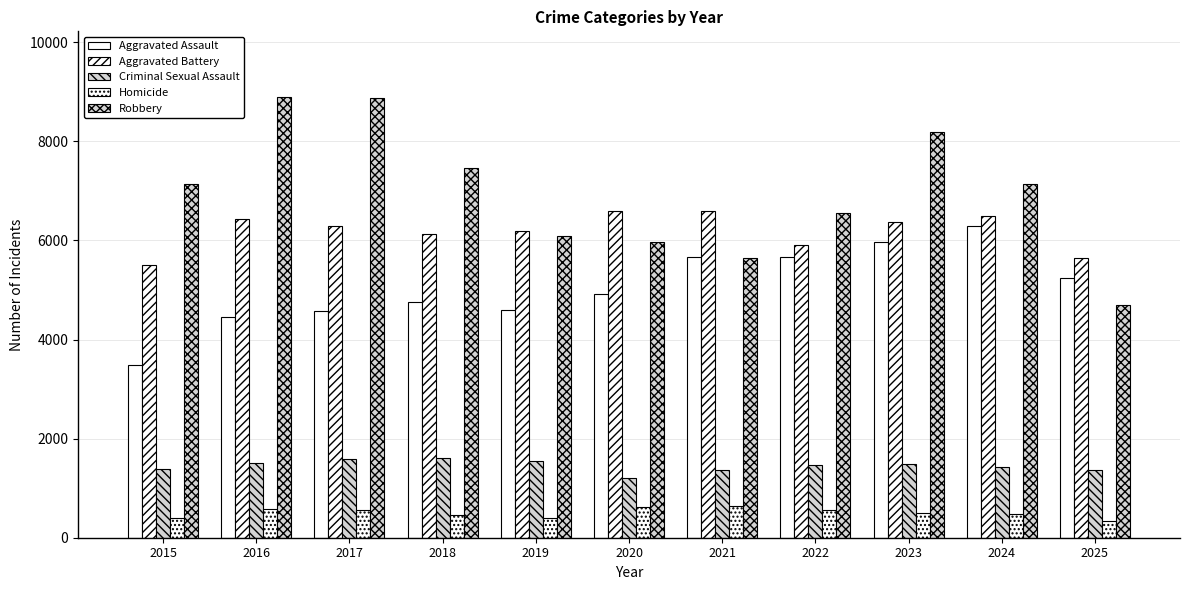

What is the approximate value of Criminal Sexual Assault at 2015, to the nearest 10?

1380